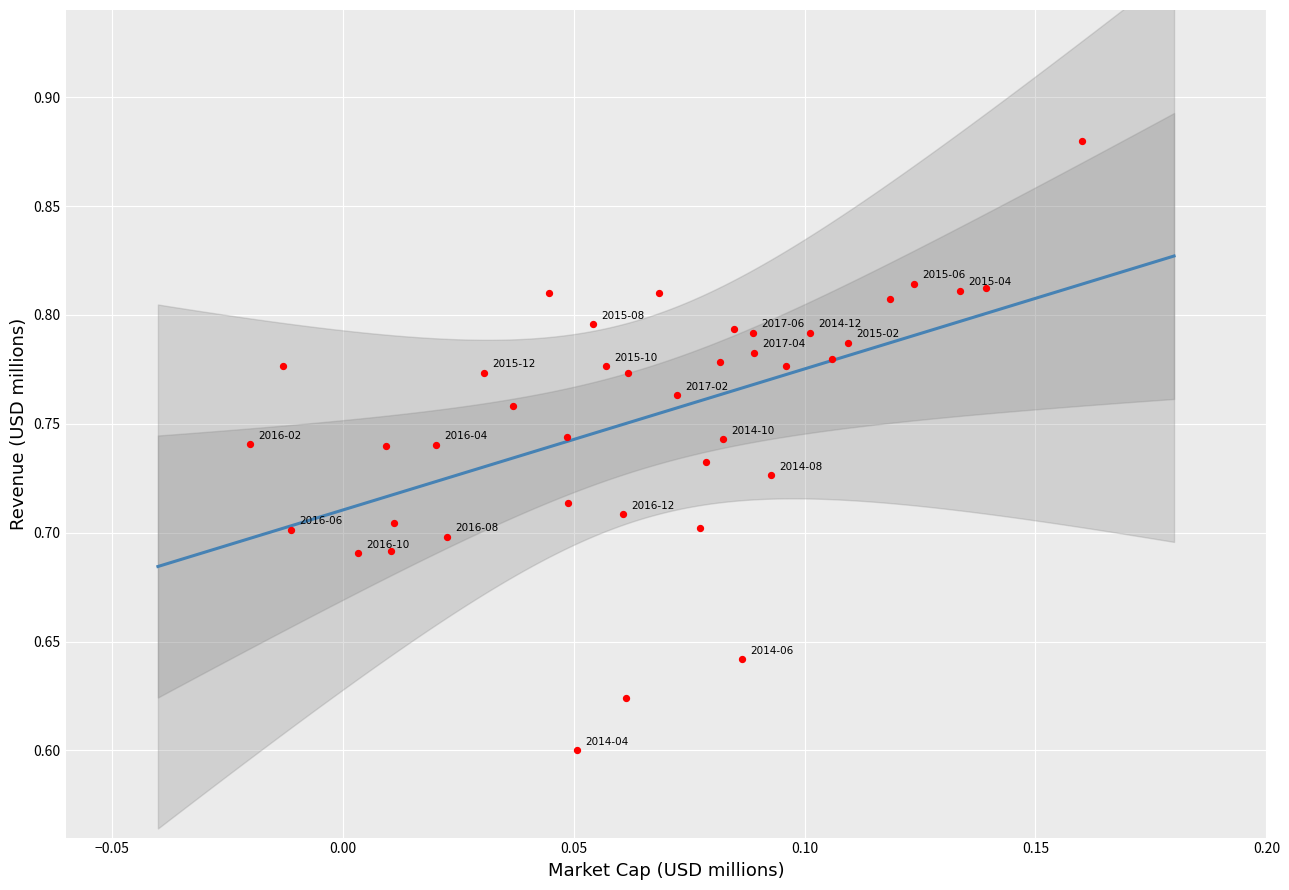

What is the range of Y values (max minus min)?

0.3